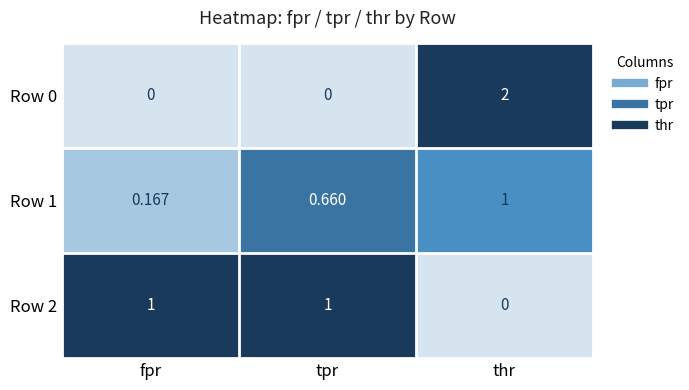

At which category does the chart reach its peak across all series?

thr